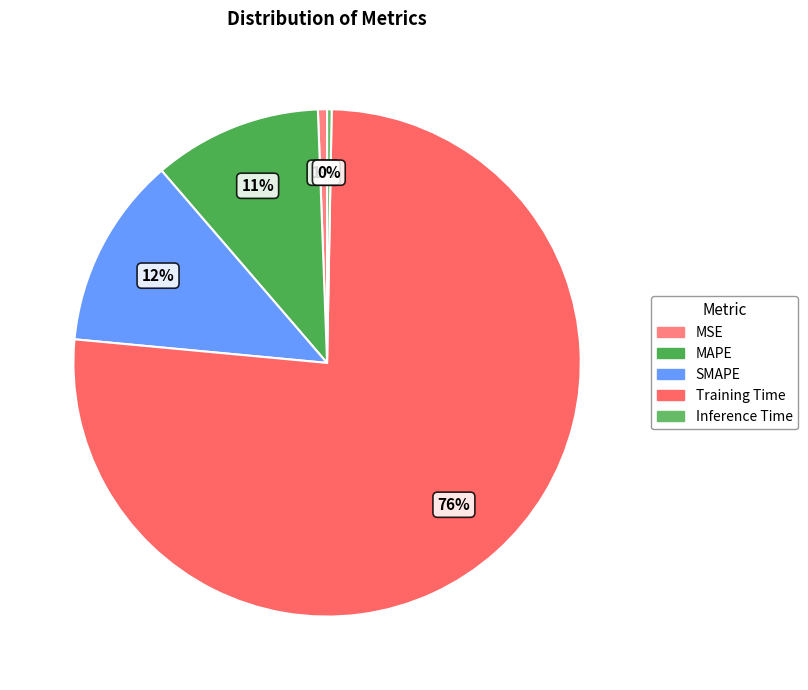

To the nearest percent, what is the combined percentage of MSE and MAPE?

11%